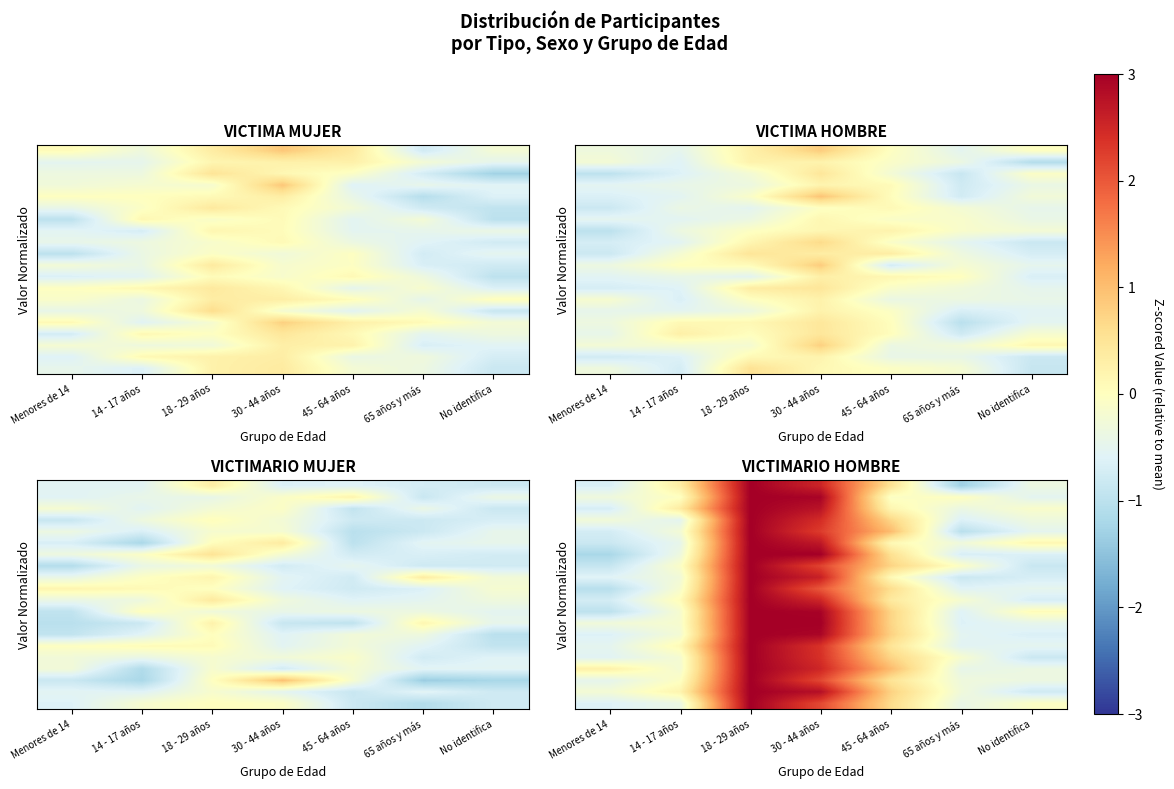

What is the minimum value shown in the chart?

-1.3